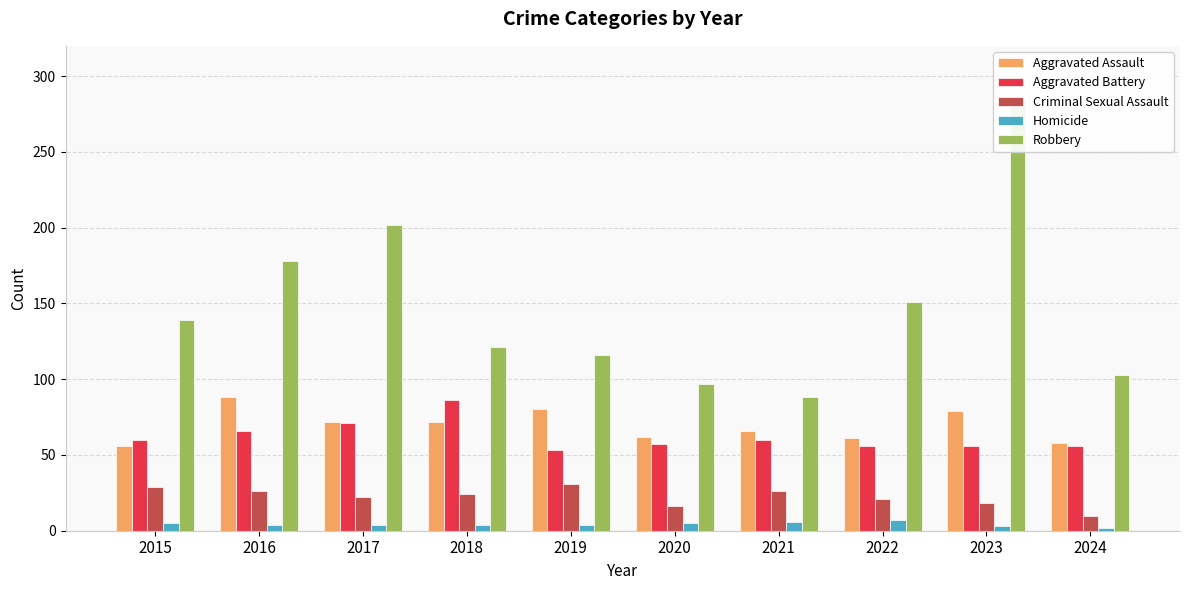

How many groups of bars are there?

10